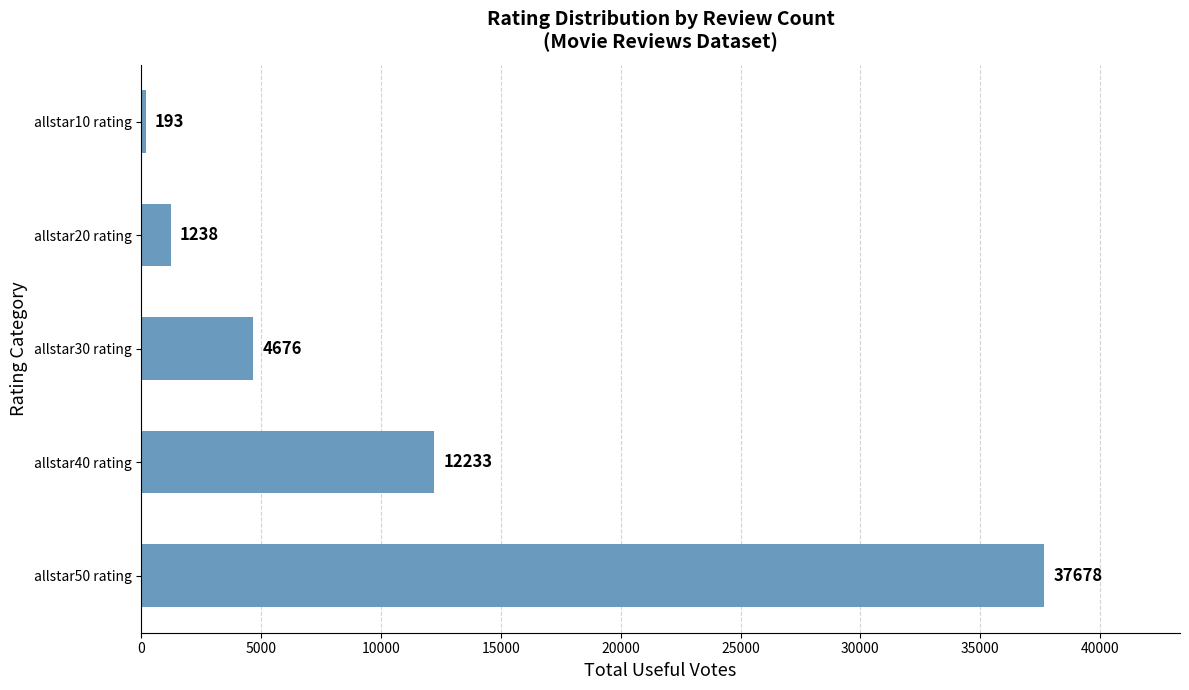

The chart shows a value of 4676 at allstar30 rating. True or false?

True